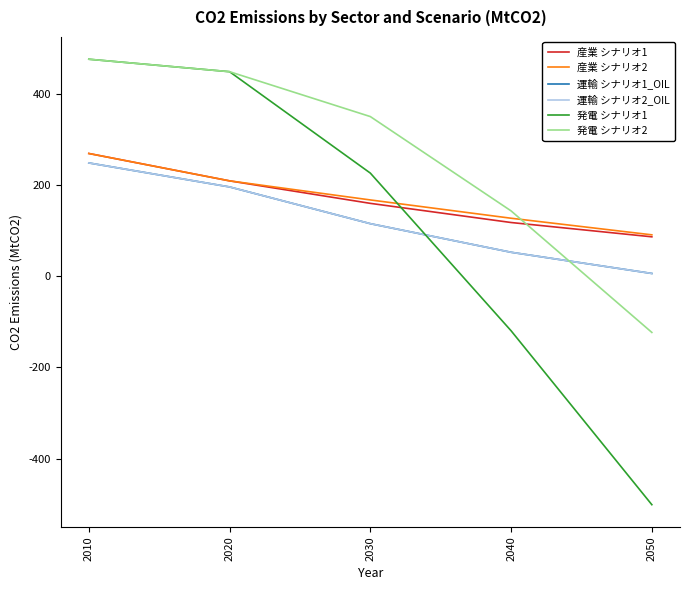

Reading left to right, transcribe all the data shown in this chart.

産業 シナリオ1: 269.5	209.4	160.0	118.0	86.6
産業 シナリオ2: 269.5	209.4	167.5	127.4	91.0
運輸 シナリオ1_OIL: 248.8	196.1	115.5	52.7	6.2
運輸 シナリオ2_OIL: 248.8	196.1	115.5	52.7	6.2
発電 シナリオ1: 476.4	449.0	226.4	-119.6	-501.3
発電 シナリオ2: 476.4	449.0	350.5	143.5	-123.2